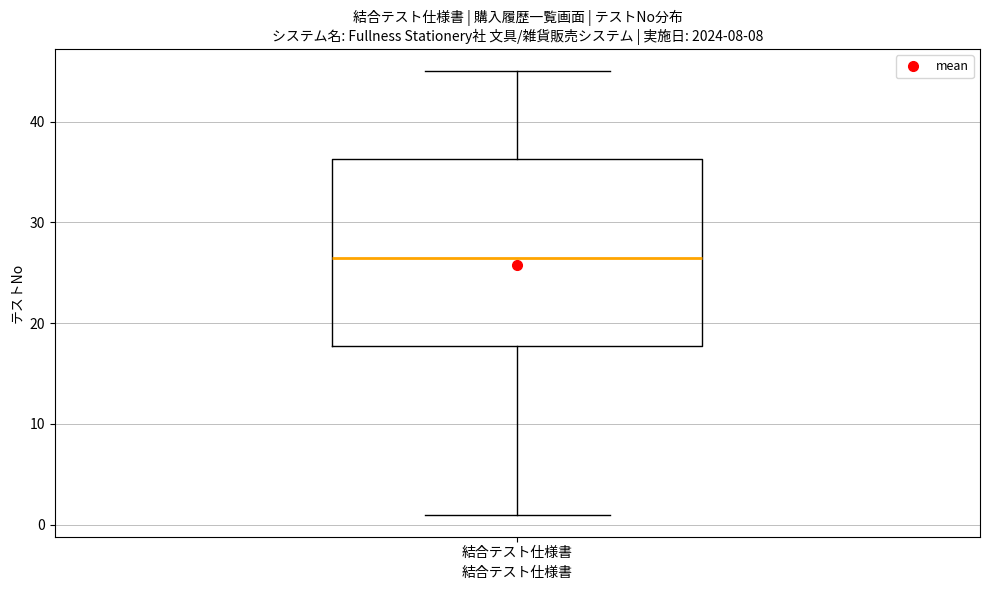

Transcribe this box plot: give where the median line is, the range the box spans, and where the two whiskers end, as read against the y-axis. The values are not printed on the chart, so give them approximately, as read against the axis.

median 27, box 18 to 36, whiskers 1 to 45